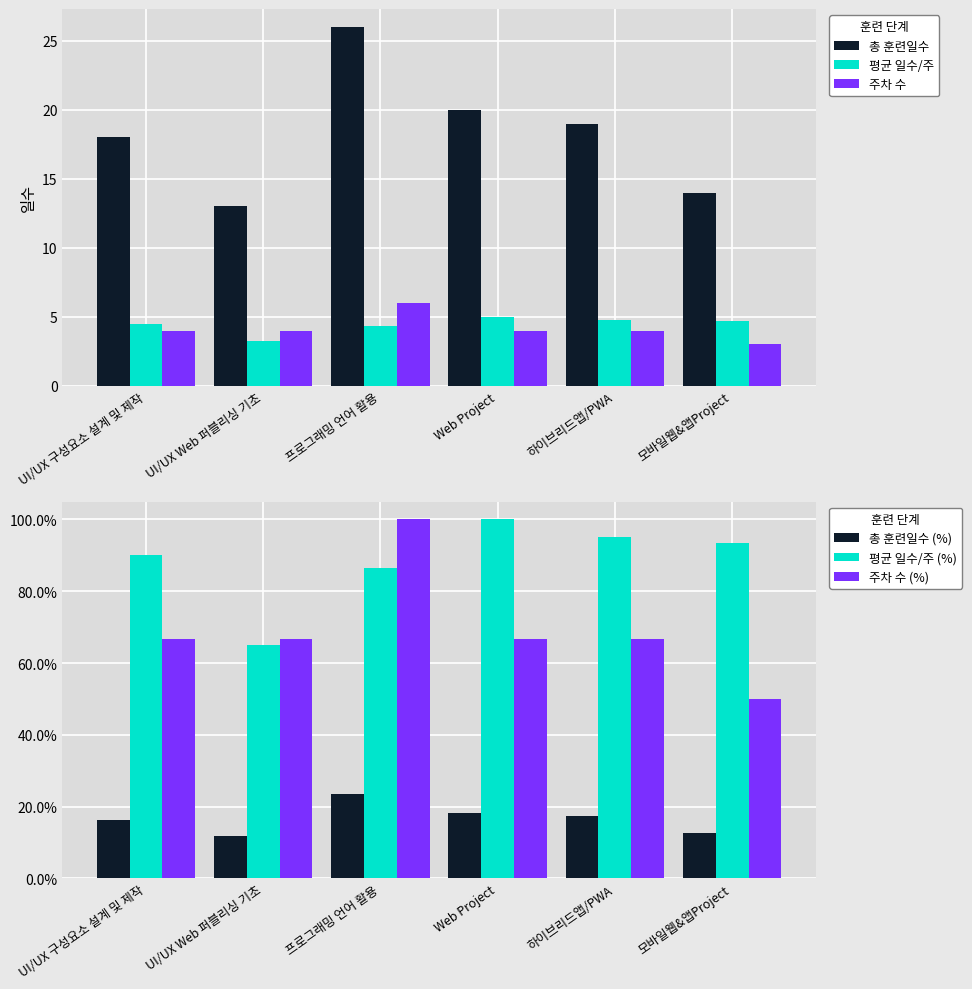

What is the sum of the 주차 수 values at 하이브리드앱/PWA and Web Project?

8.0